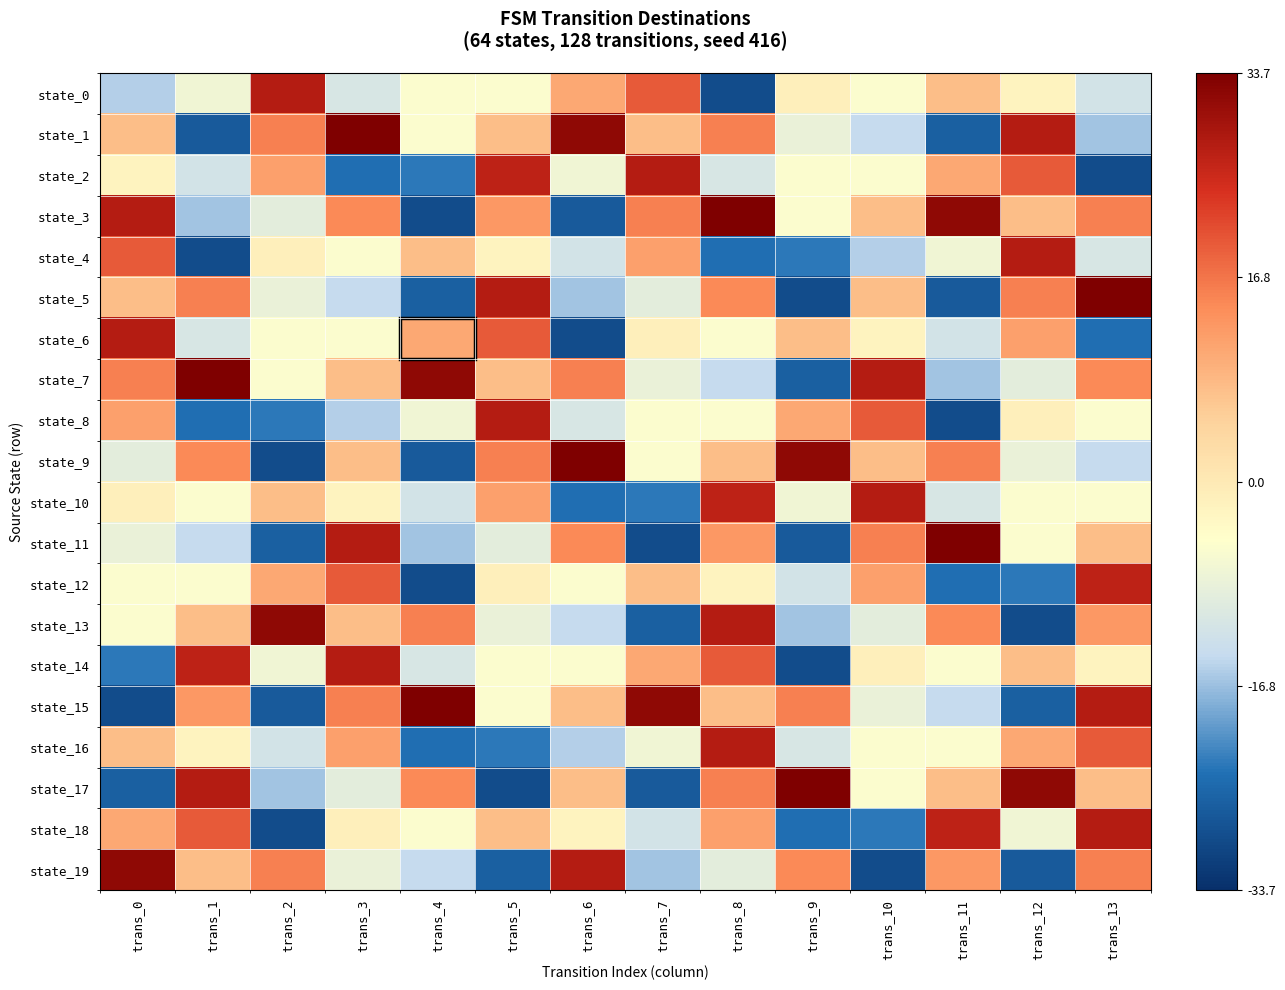

Rank the series by their maximum value, from highest to lowest.

state_1, state_3, state_5, state_7, state_9, state_11, state_15, state_17, state_13, state_19, state_0, state_2, state_4, state_6, state_8, state_10, state_14, state_16, state_18, state_12